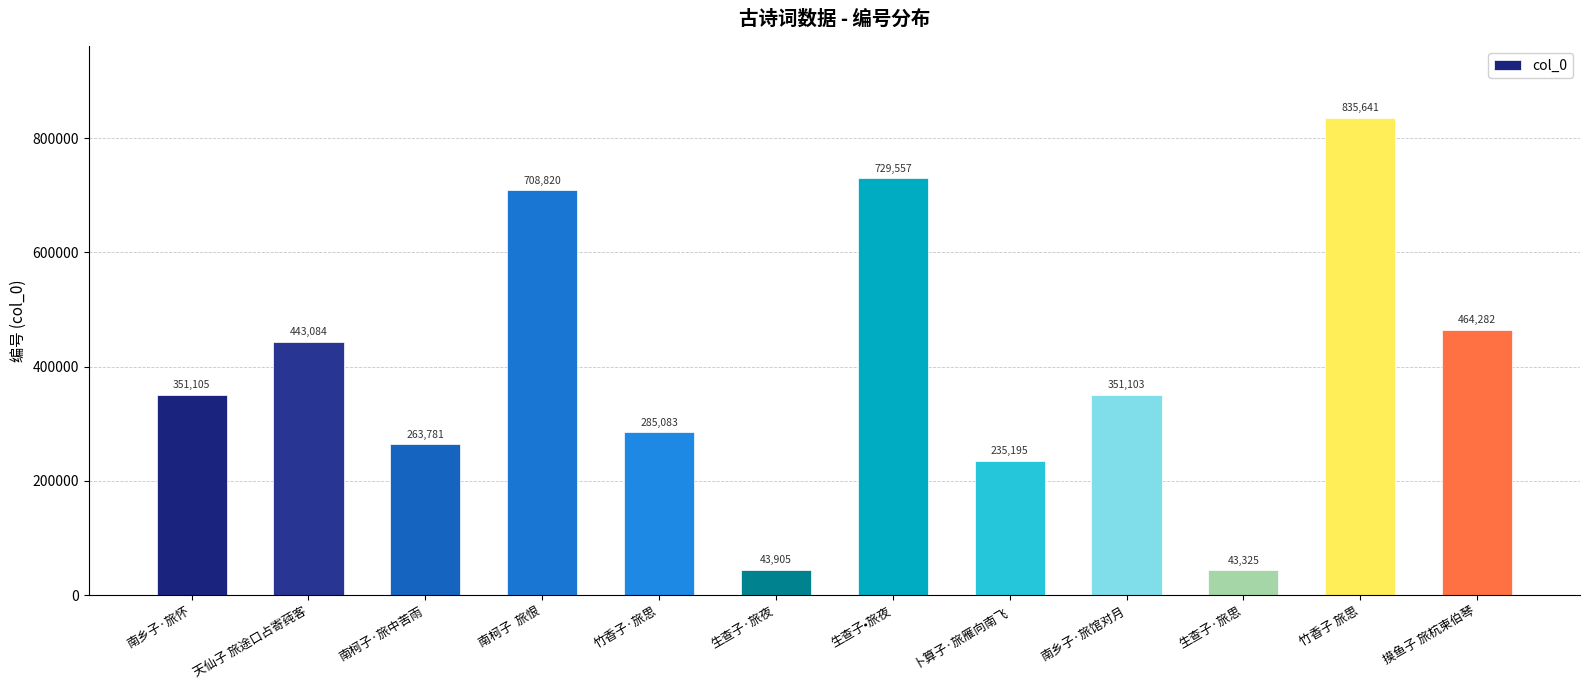

Rank the categories by value from lowest to highest.

生查子·旅思, 生查子·旅夜, 卜算子·旅雁向南飞, 南柯子·旅中苦雨, 竹香子·旅思, 南乡子·旅馆对月, 南乡子·旅怀, 天仙子 旅途口占寄莼客, 摸鱼子 旅杭柬伯琴, 南柯子  旅恨, 生查子•旅夜, 竹香子 旅思